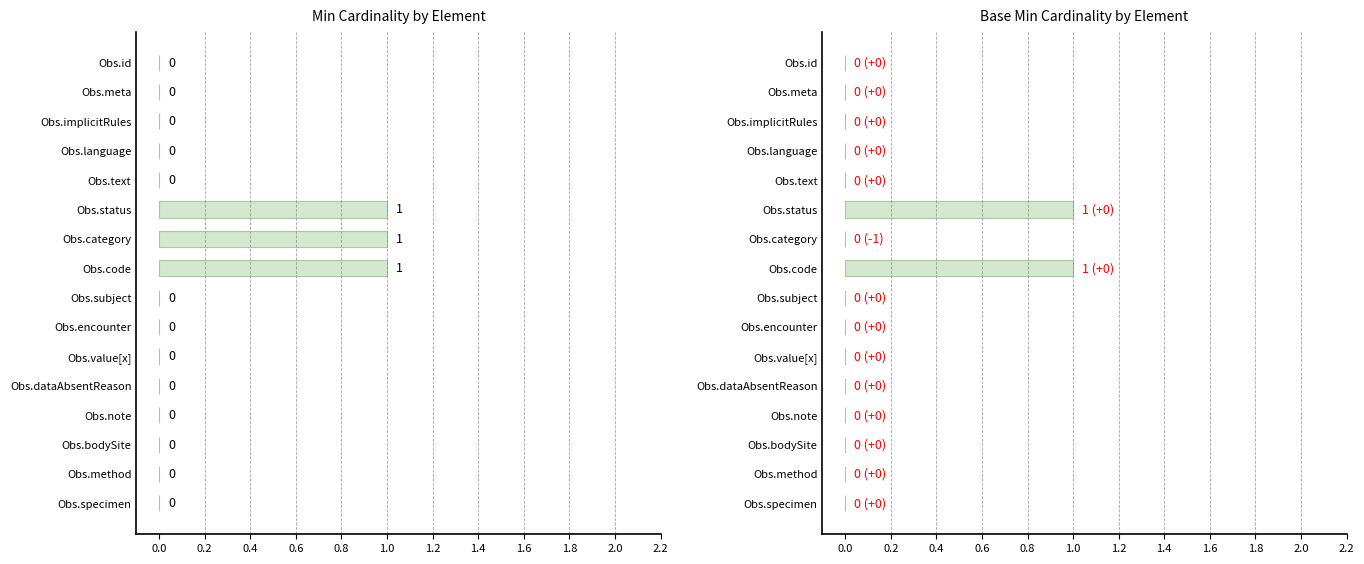

What position from the right is Obs.status?

11